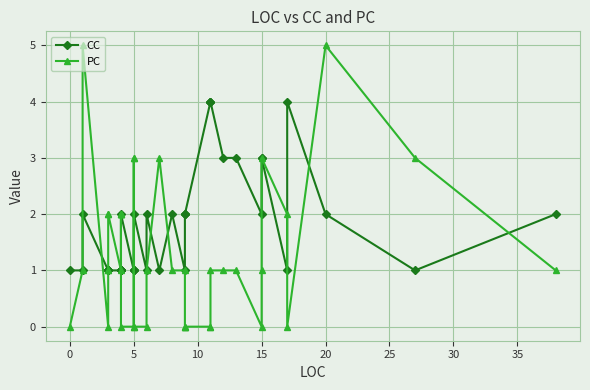

What is the difference between the second highest and second lowest values in the CC series?

3